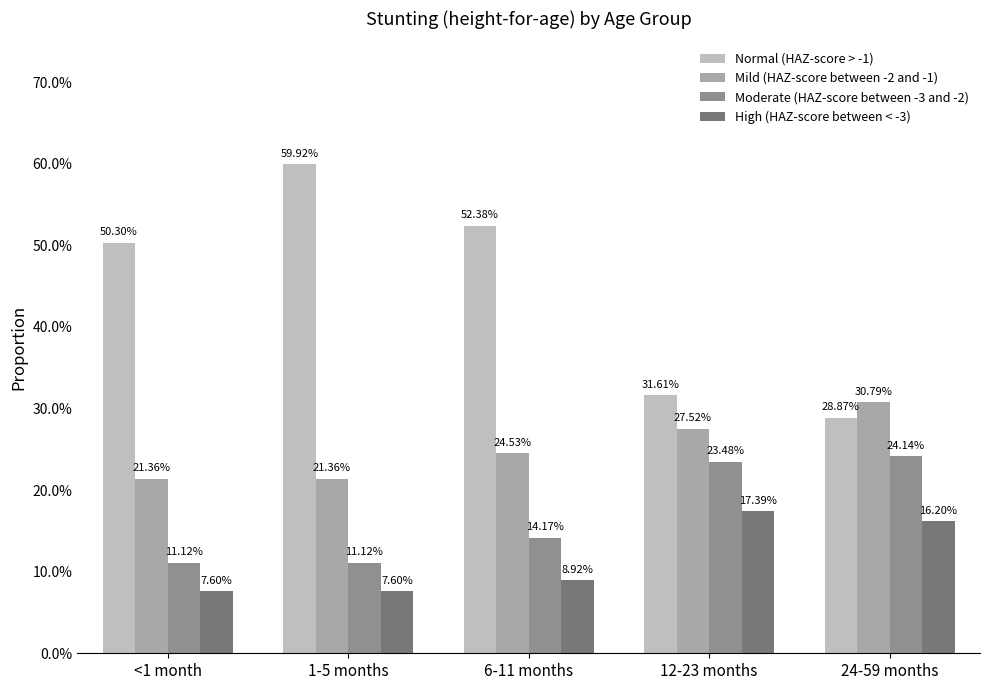

Which category has the highest value in the Mild (HAZ-score between -2 and -1) series?

24-59 months